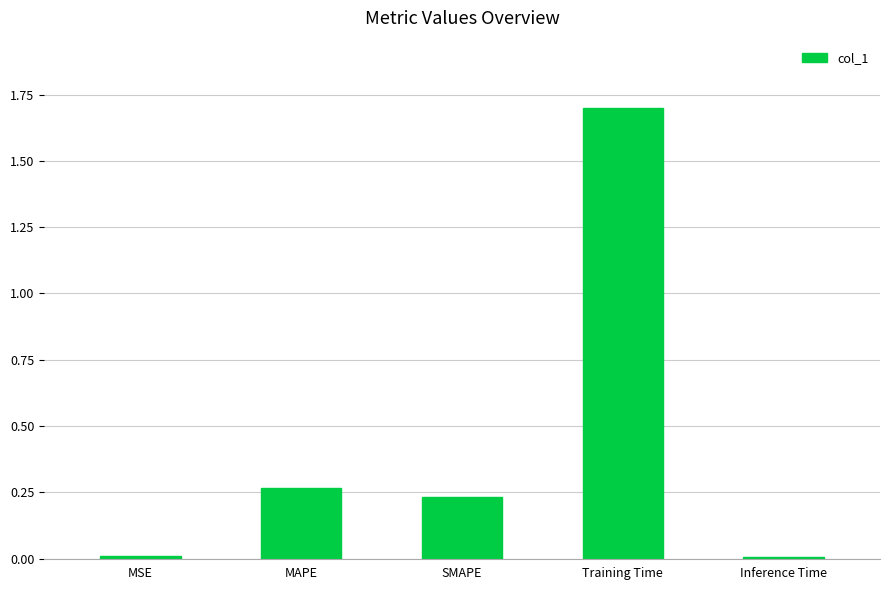

What is the label of the 4th bar from the left?

Training Time